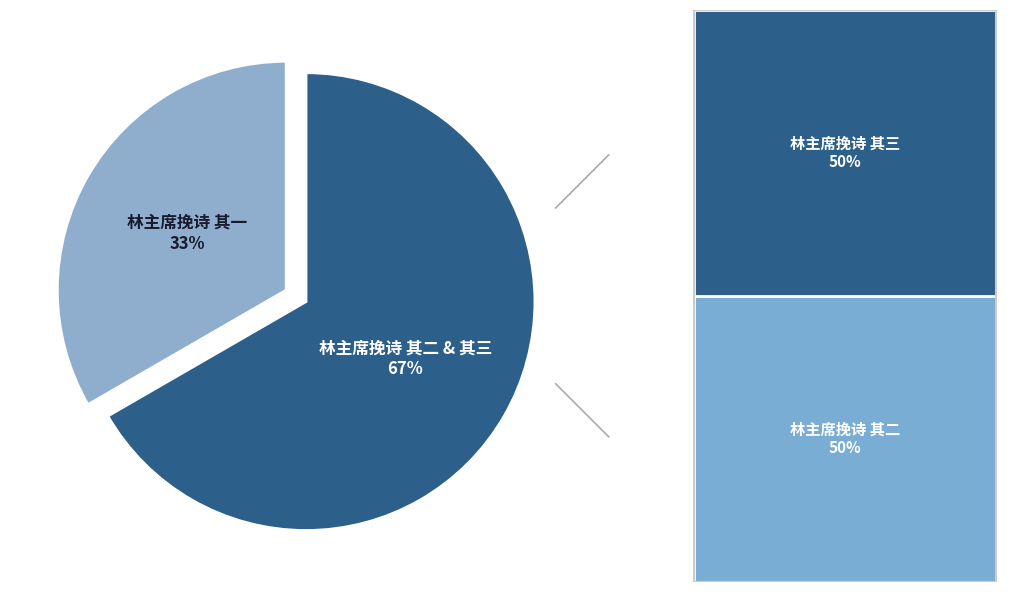

How many segments does this pie chart have?

2